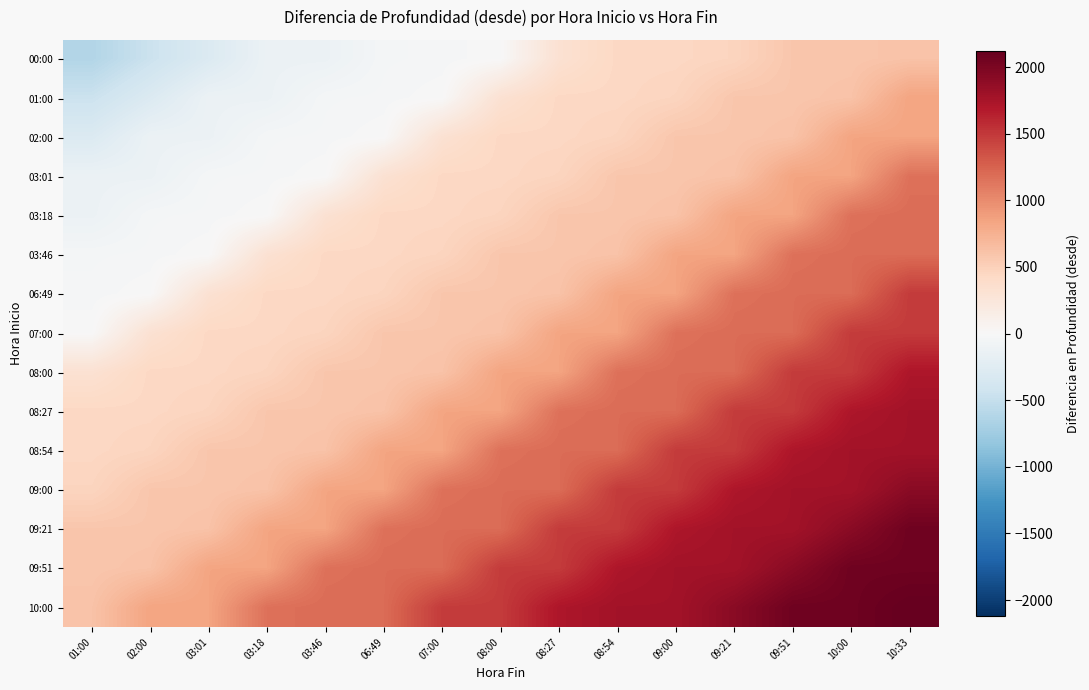

Which has a higher value, 01:00 or 10:33?

10:33